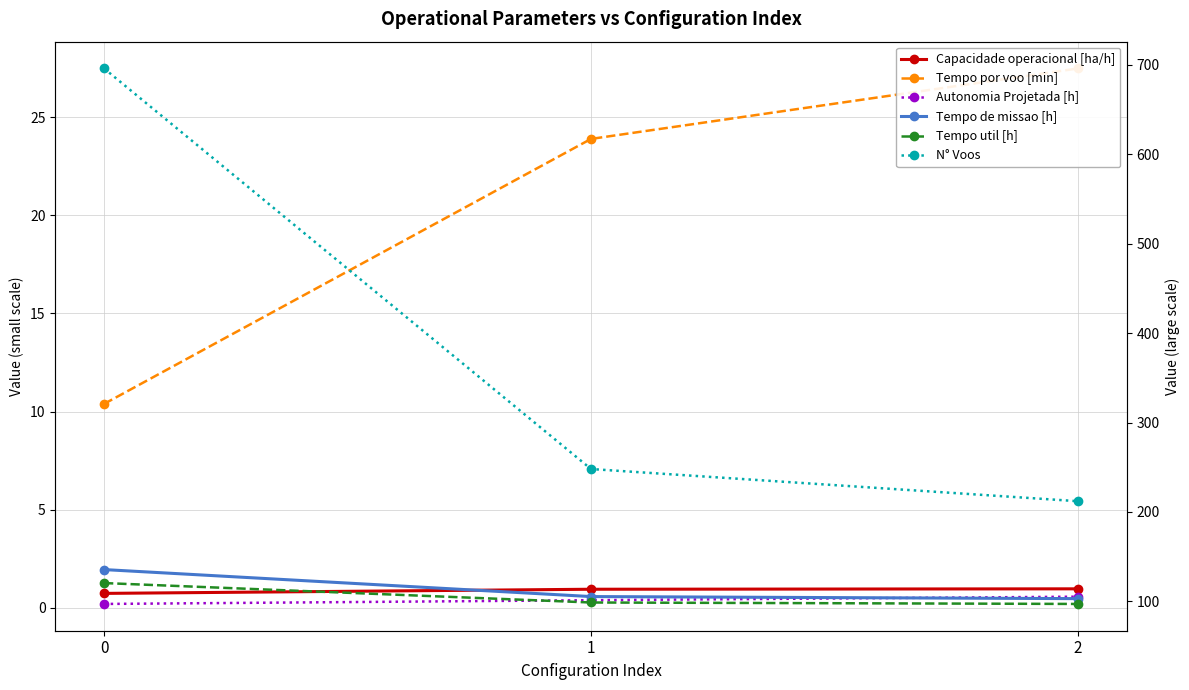

List the labels in order of Tempo de missao [h] value, smallest first.

2, 1, 0